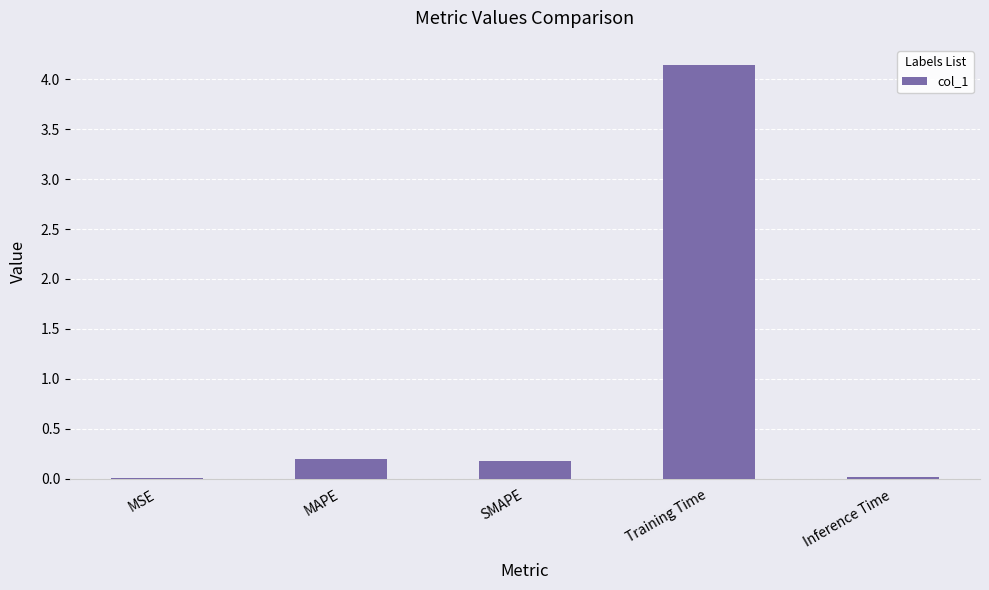

What is the sum of all values?

4.5